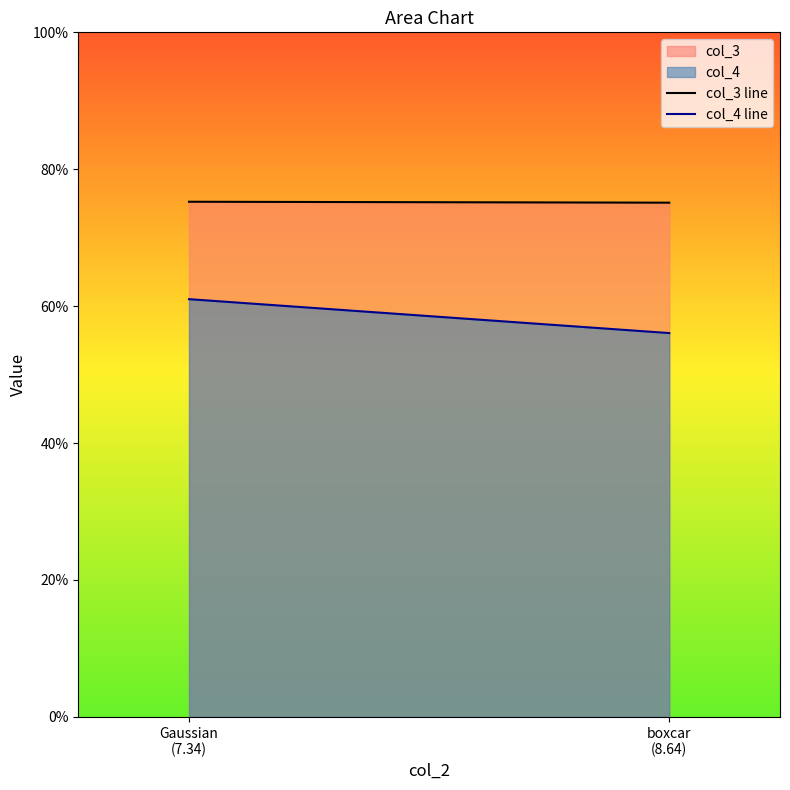

Count the col_4 line values in the range 0 to 1.

2